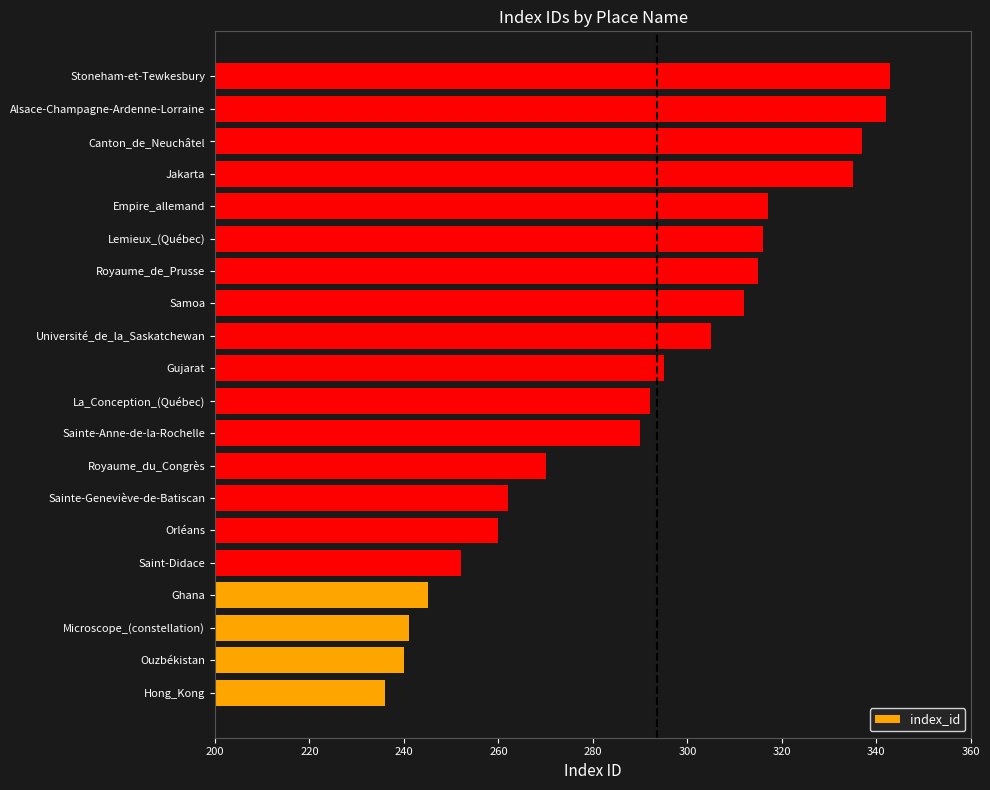

What is the difference between the maximum and minimum values?

107